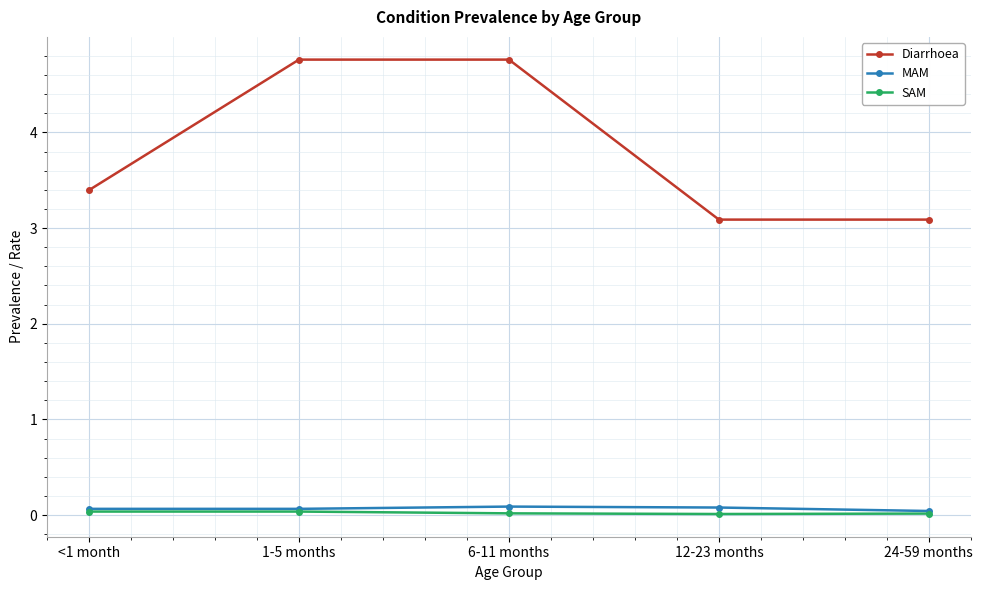

True or false: MAM and Diarrhoea cross at least once.

False